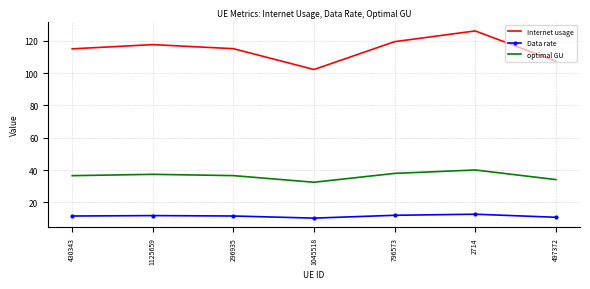

What is the smallest value displayed?

10.3